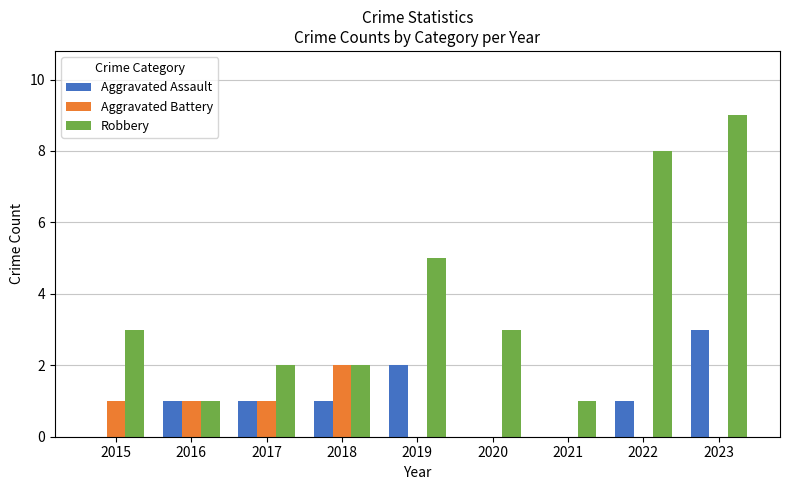

Which series has the largest total across all categories?

Robbery